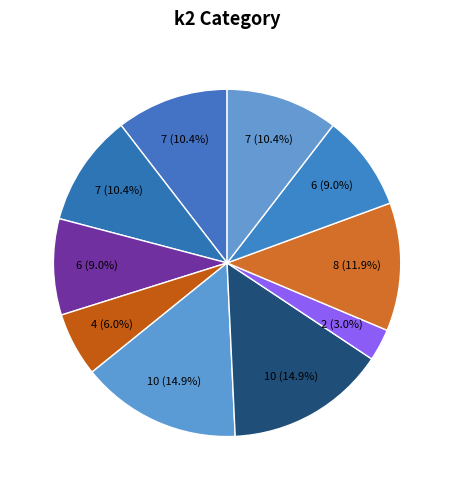

How many slices are in this pie chart?

10